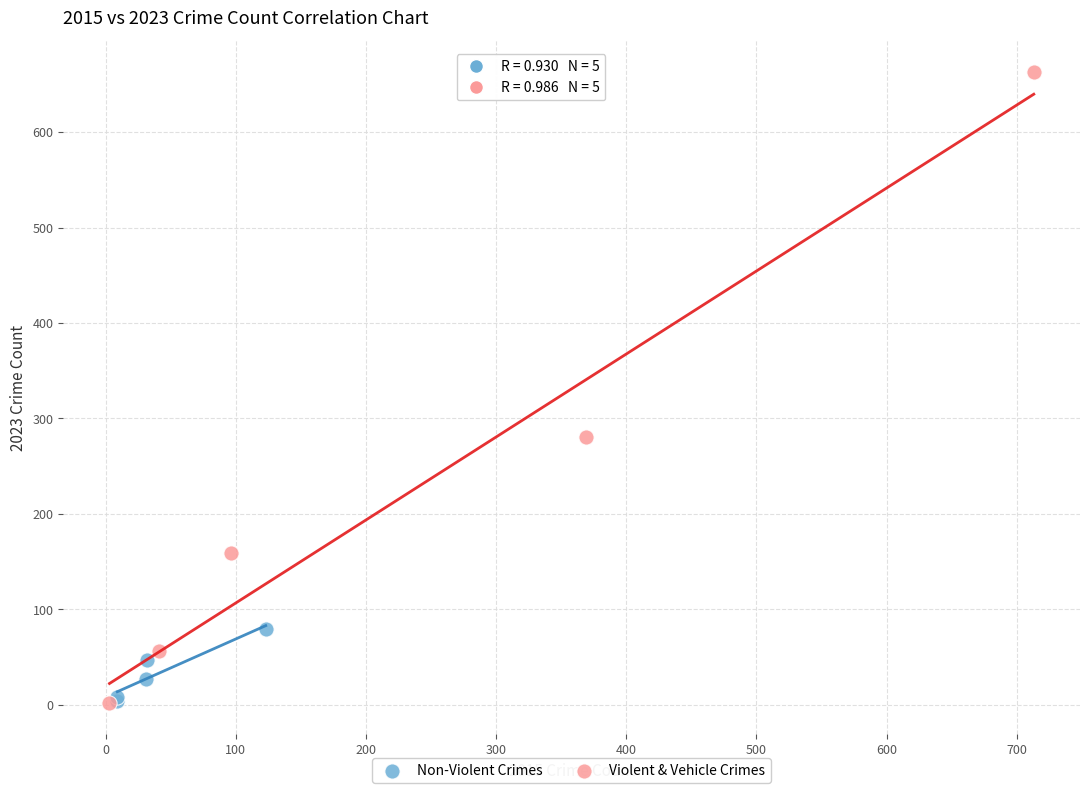

Which series has the widest spread of Y values?

Violent & Vehicle Crimes